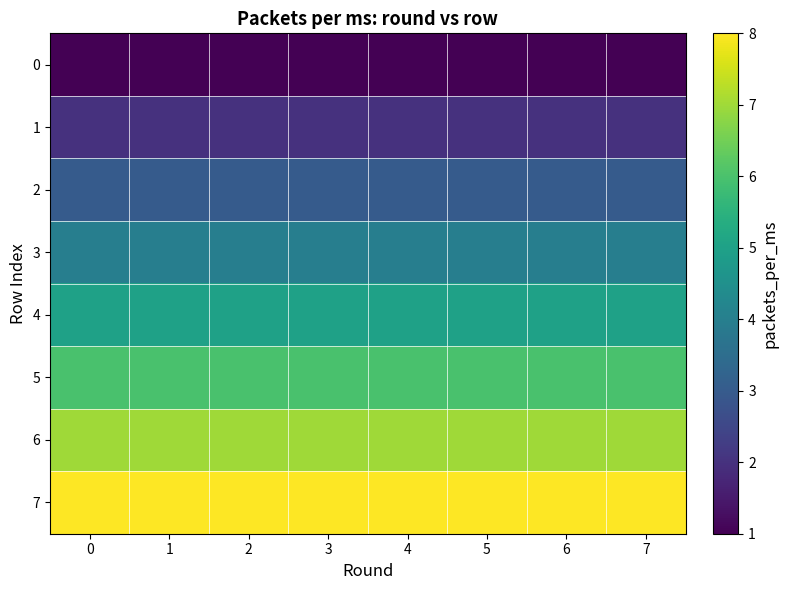

What is the total value across all series at 7?

36